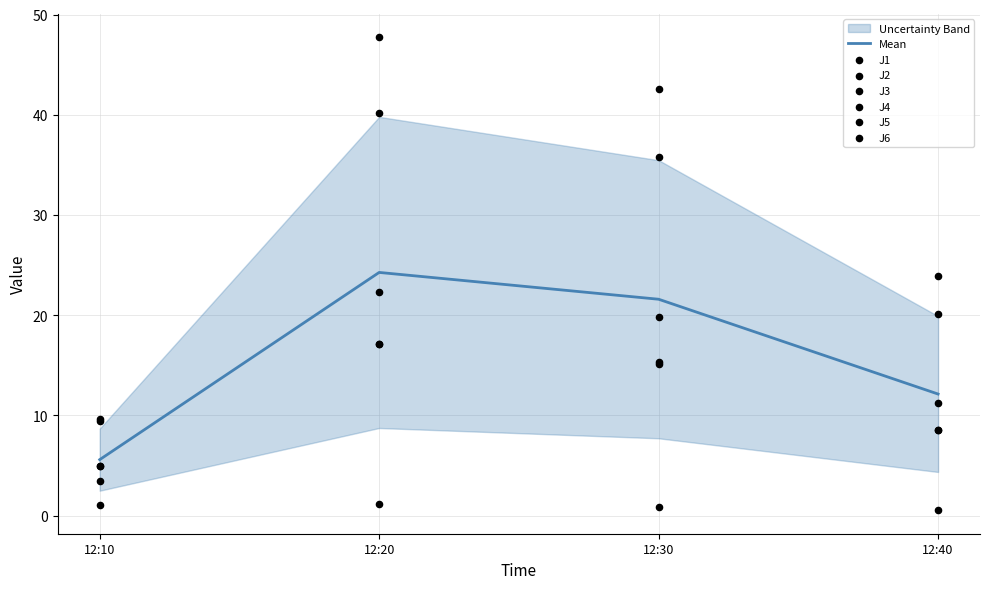

What are all the series names shown in the legend?

J1, J2, J3, J4, J5, J6